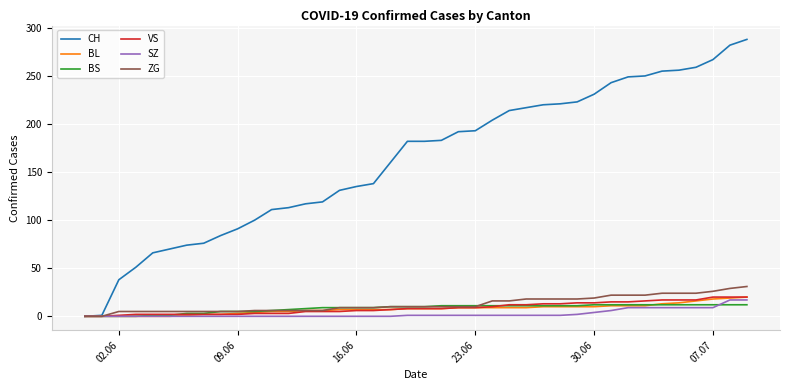

Which series has the largest range (max minus min)?

CH